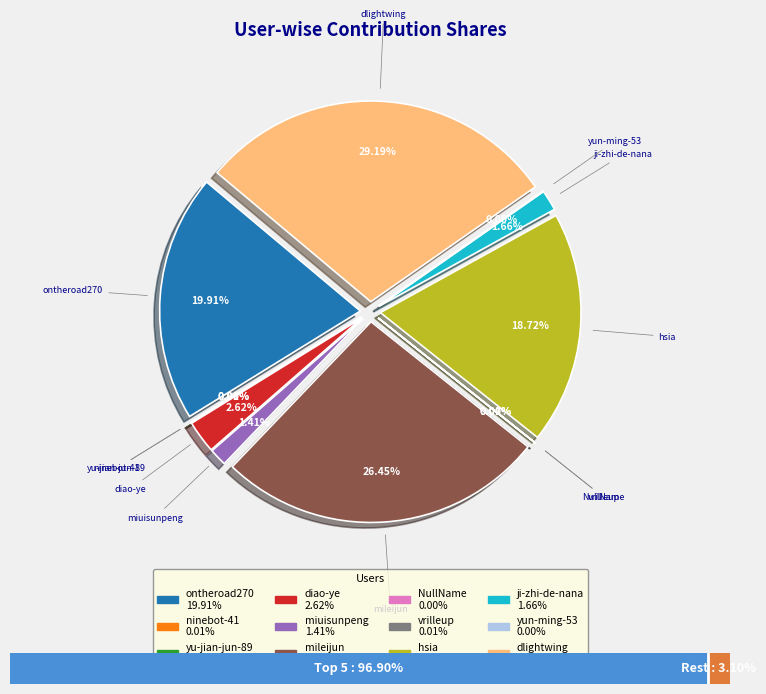

How many slices are in this pie chart?

12